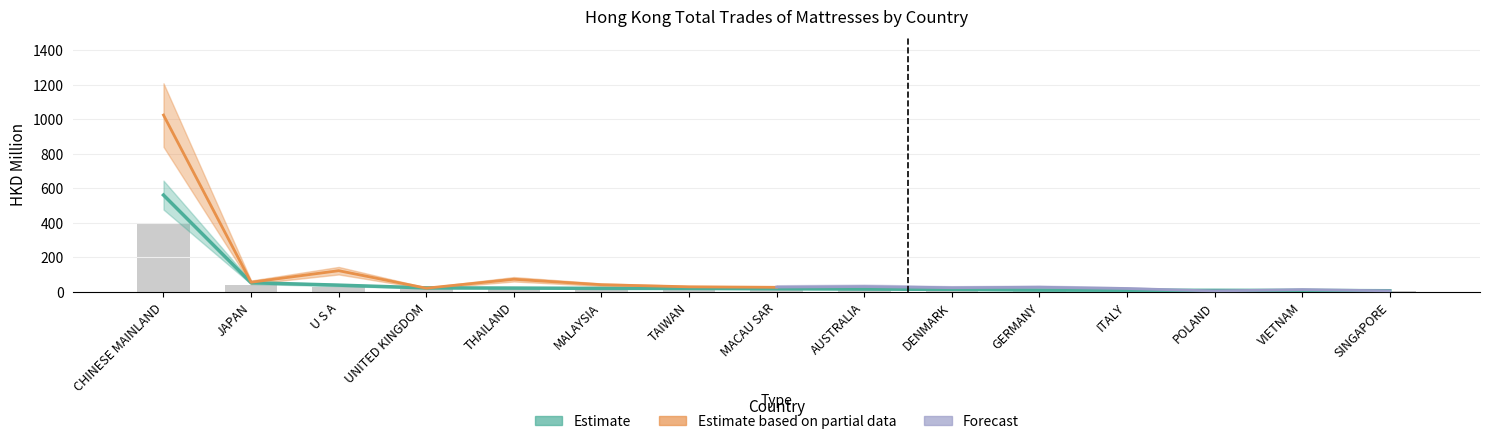

What is the label of the 13th bar from the left?

POLAND